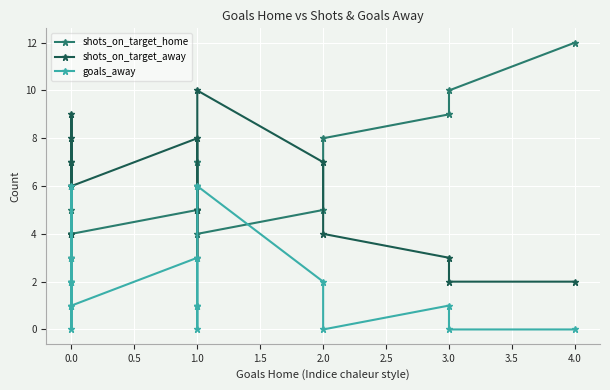

The shots_on_target_home series shows 3 at 1.0. True or false?

False